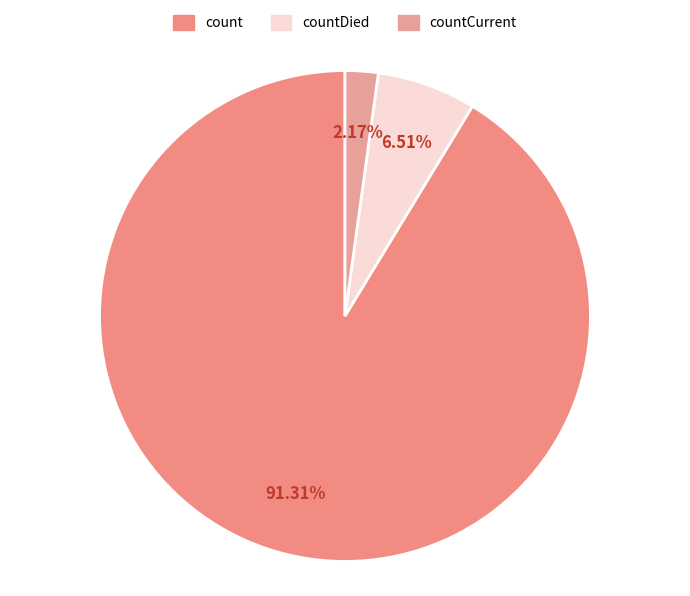

Does countDied account for over 50% of the chart?

No